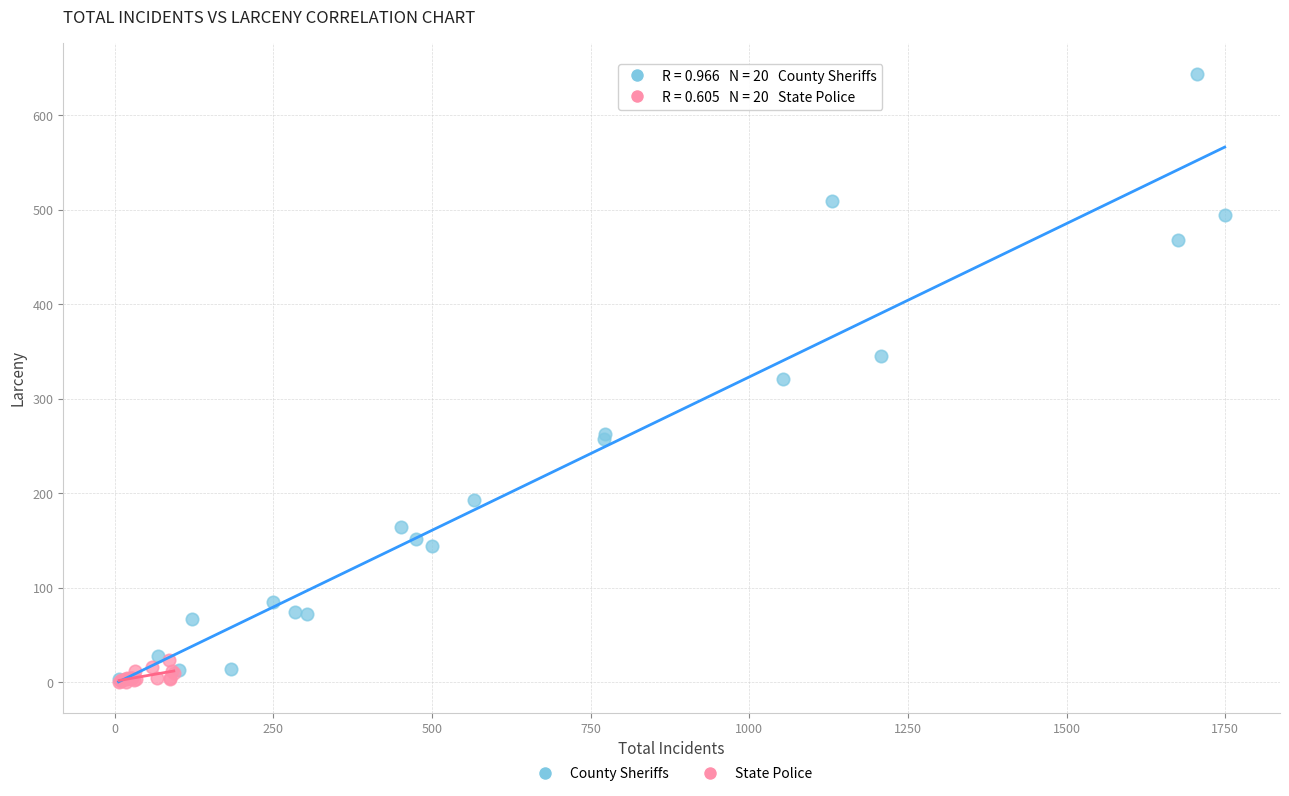

Which series has the widest spread of Y values?

County Sheriffs